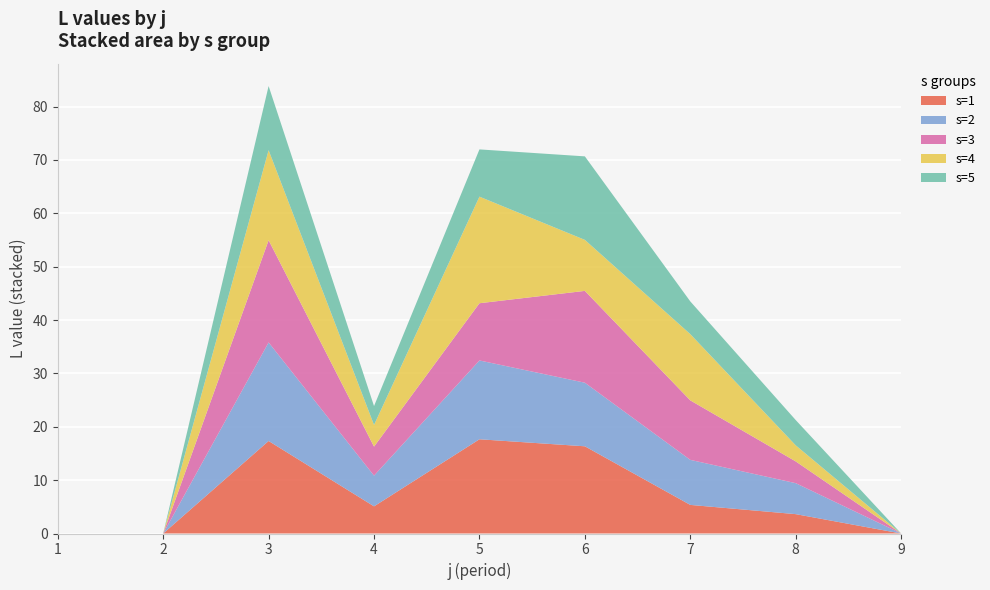

Reading right to left, extract all data points from this chart.

s=1: 9=0.0	8=3.6	7=5.4	6=16.3	5=17.7	4=5.1	3=17.3	2=0.0	1=0.0
s=2: 9=0.0	8=5.8	7=8.4	6=11.9	5=14.8	4=5.8	3=18.5	2=0.0	1=0.0
s=3: 9=0.0	8=4.1	7=11.2	6=17.2	5=10.7	4=5.4	3=19.2	2=0.0	1=0.0
s=4: 9=0.0	8=3.0	7=12.4	6=9.6	5=20.0	4=4.1	3=16.9	2=0.0	1=0.0
s=5: 9=0.0	8=4.7	7=6.1	6=15.7	5=8.9	4=3.5	3=12.0	2=0.0	1=0.0